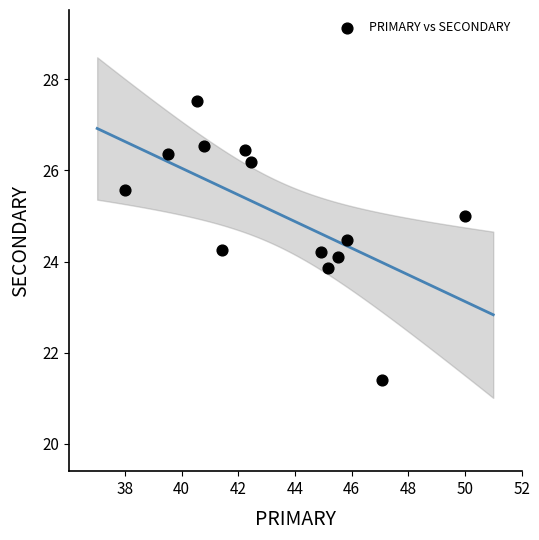

What is the range of Y values (max minus min)?

6.1